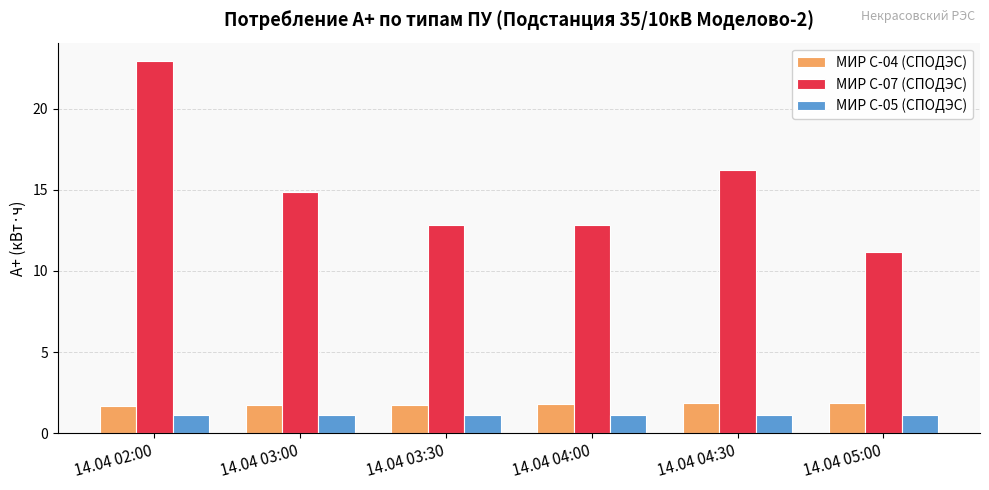

At which category is the sum across all series the highest?

14.04 02:00